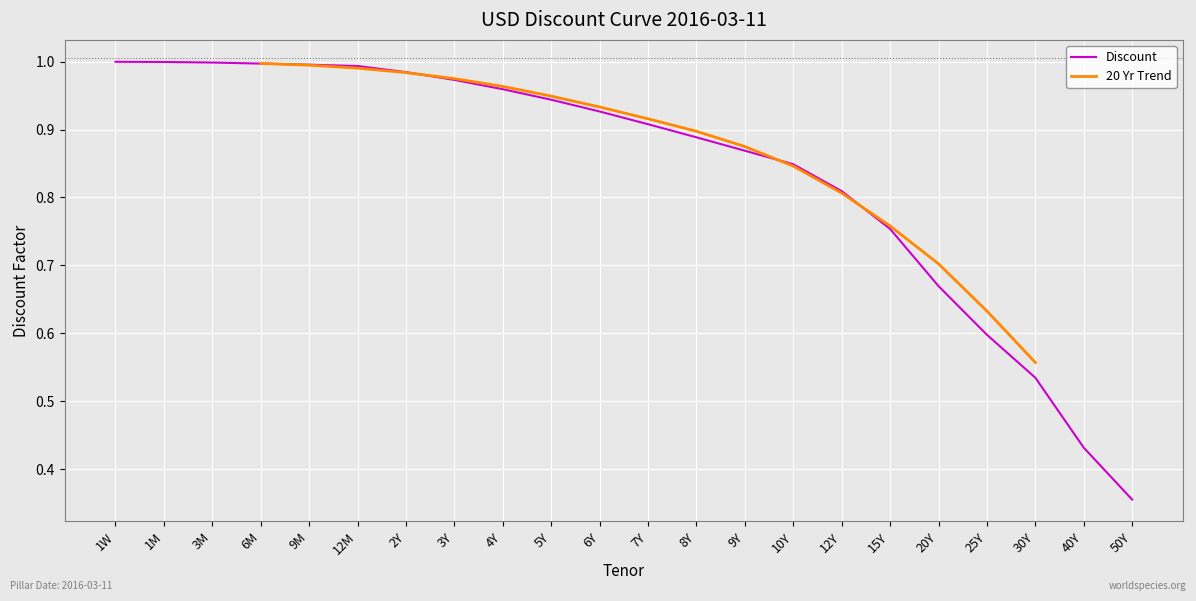

What is the label of the 1st point from the right?

50Y